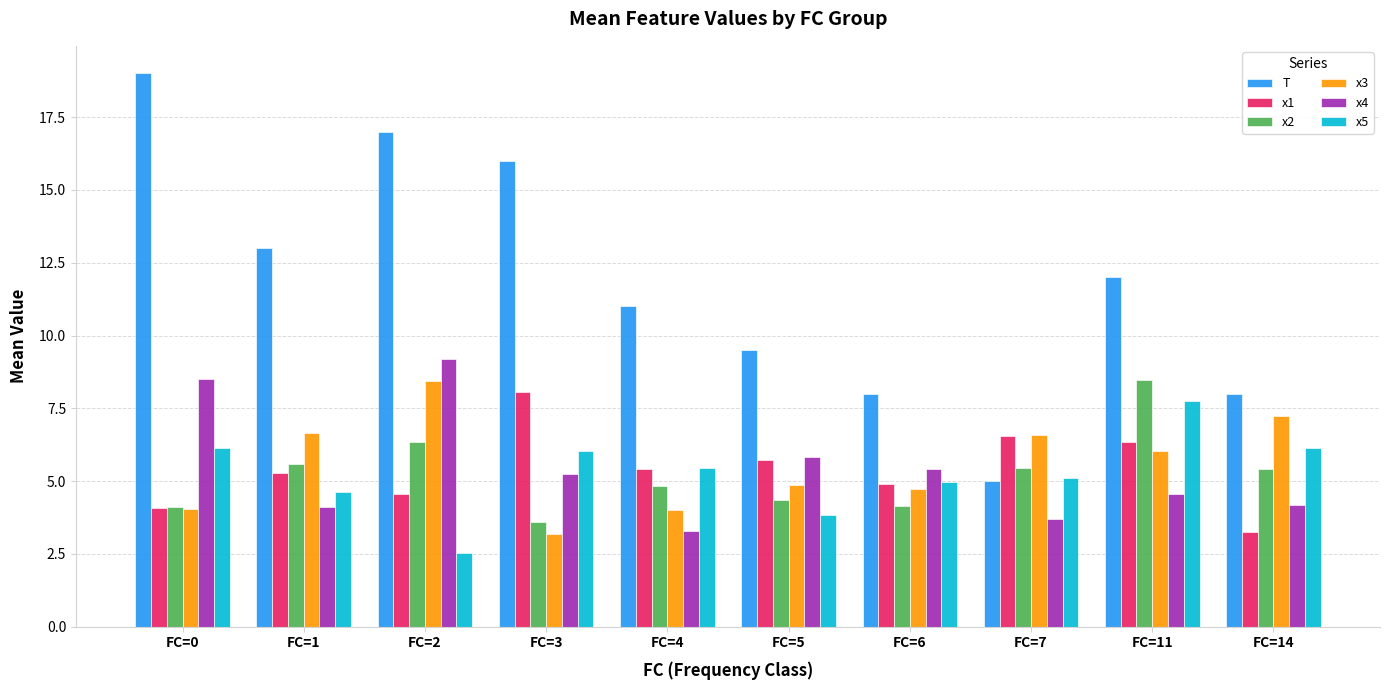

What are all the series names shown in the legend?

T, x1, x2, x3, x4, x5